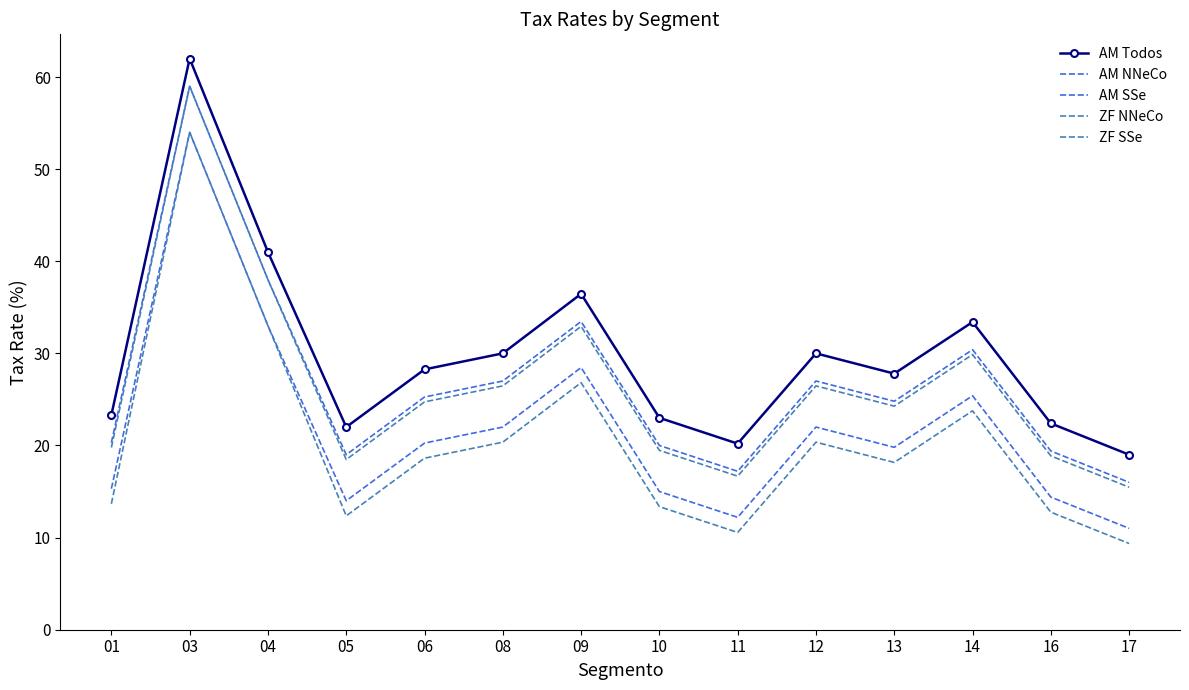

Reading left to right, extract all data points from this chart.

AM Todos: 01=23.3	03=62.0	04=41.0	05=22.0	06=28.3	08=30.0	09=36.5	10=23.0	11=20.2	12=30.0	13=27.8	14=33.4	16=22.4	17=19.0
AM NNeCo: 01=15.3	03=54.0	04=33.0	05=14.0	06=20.3	08=22.0	09=28.5	10=15.0	11=12.2	12=22.0	13=19.8	14=25.4	16=14.4	17=11.0
AM SSe: 01=20.3	03=59.0	04=38.0	05=19.0	06=25.3	08=27.0	09=33.5	10=20.0	11=17.2	12=27.0	13=24.8	14=30.4	16=19.4	17=16.0
ZF NNeCo: 01=13.7	03=54.0	04=33.0	05=12.4	06=18.6	08=20.4	09=26.8	10=13.4	11=10.6	12=20.4	13=18.2	14=23.8	16=12.8	17=9.4
ZF SSe: 01=19.8	03=59.0	04=38.0	05=18.5	06=24.7	08=26.5	09=32.9	10=19.5	11=16.7	12=26.5	13=24.3	14=29.9	16=18.9	17=15.5